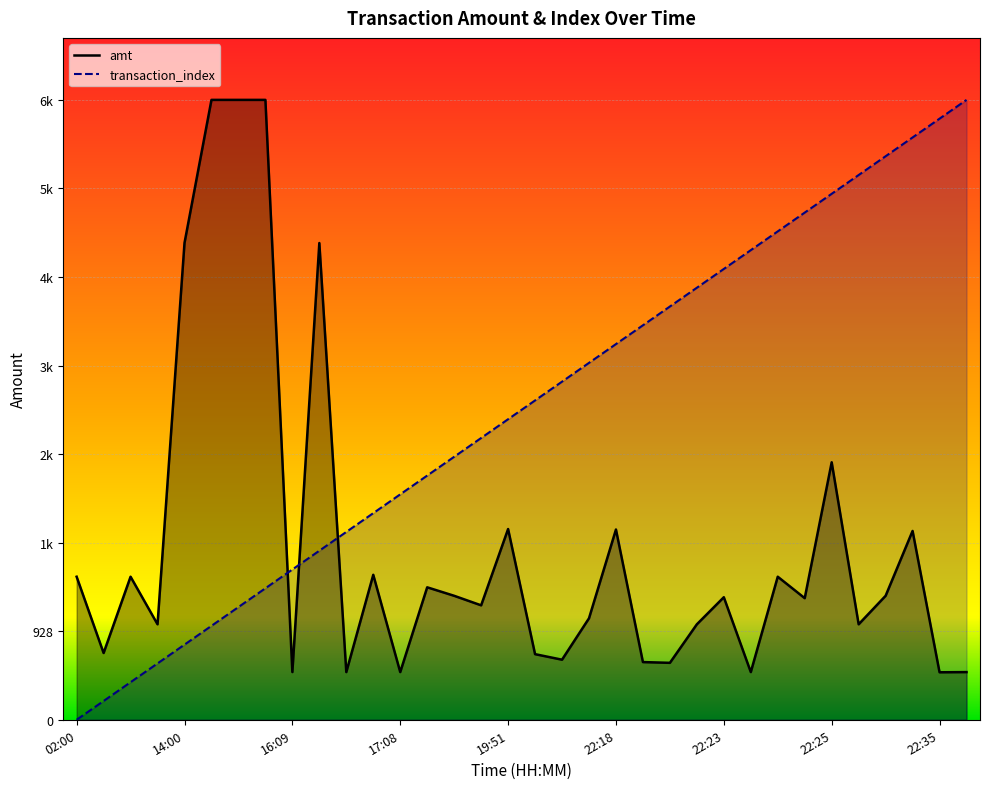

Where is the first local maximum for amt?

02:06